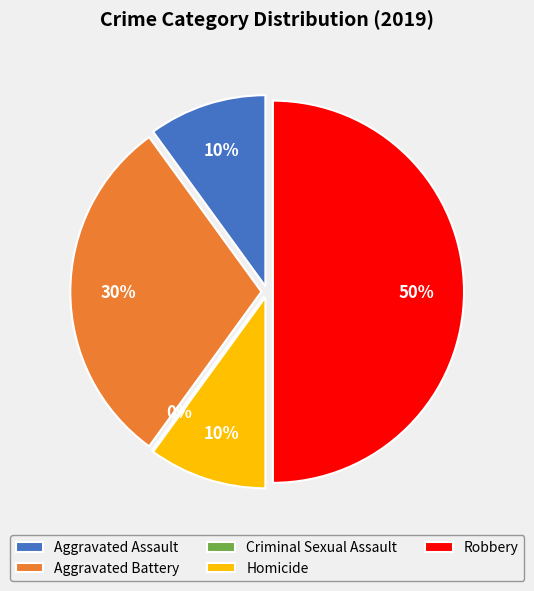

To the nearest percent, what is the average slice percentage?

20%